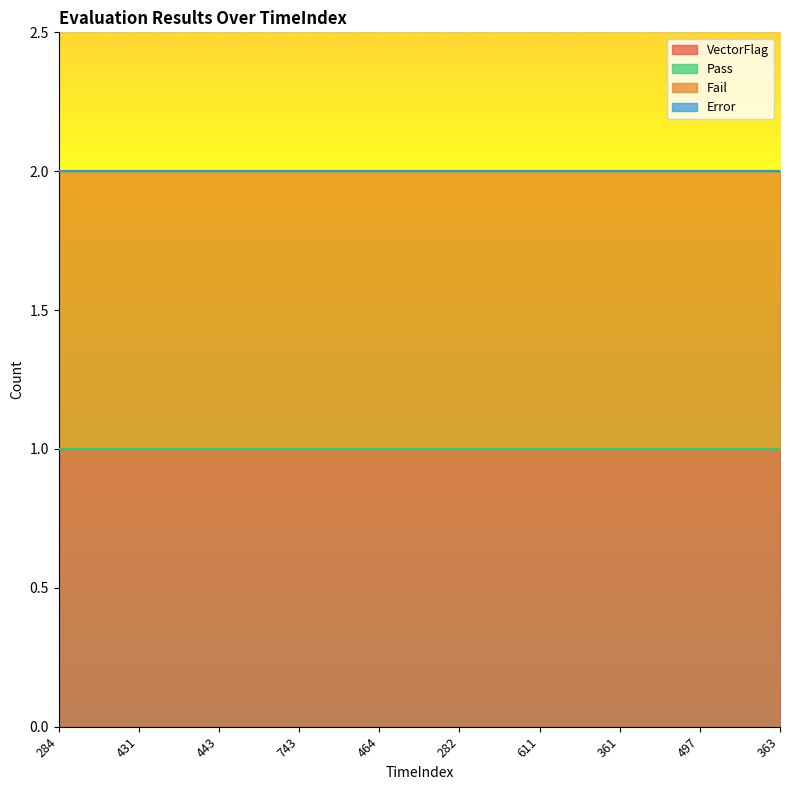

Does the chart display data point markers on the line(s)?

No